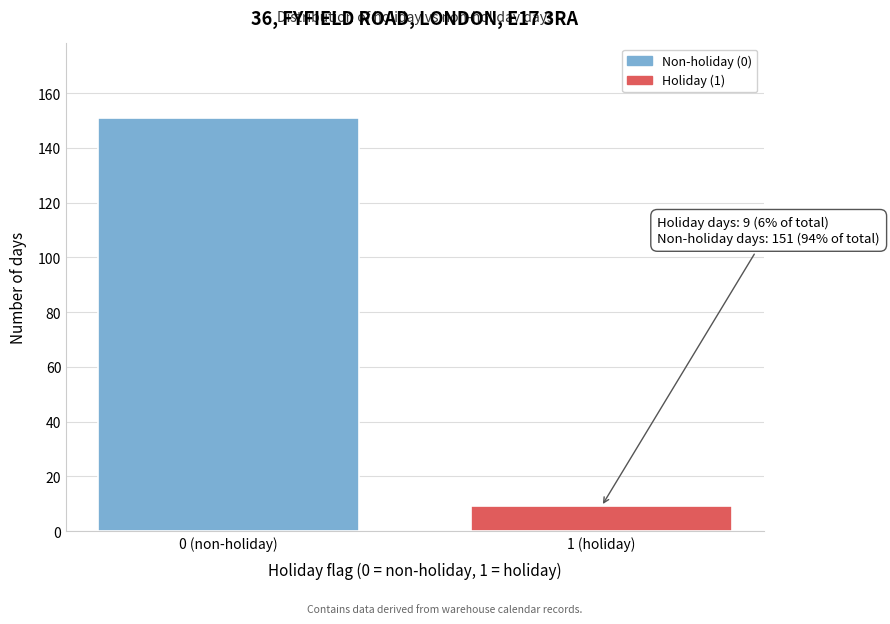

Reading left to right, transcribe all the data shown in this chart.

0 (non-holiday)=151	1 (holiday)=9